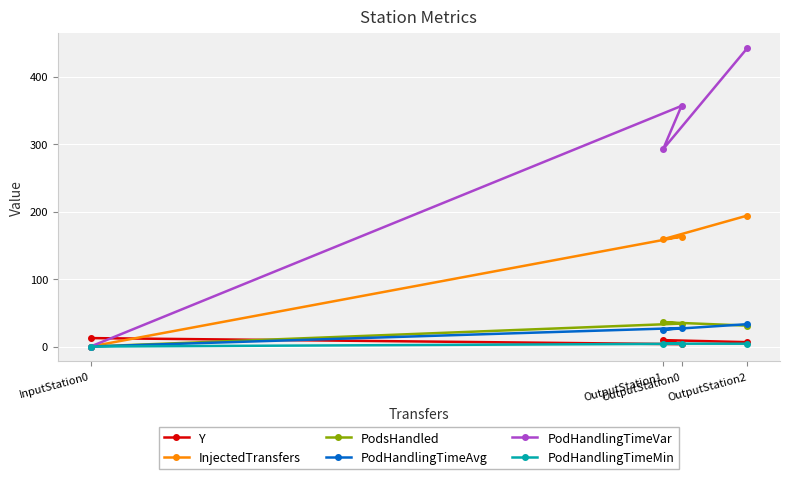

The value of Y at OutputStation0 is 3.5. True or false?

True